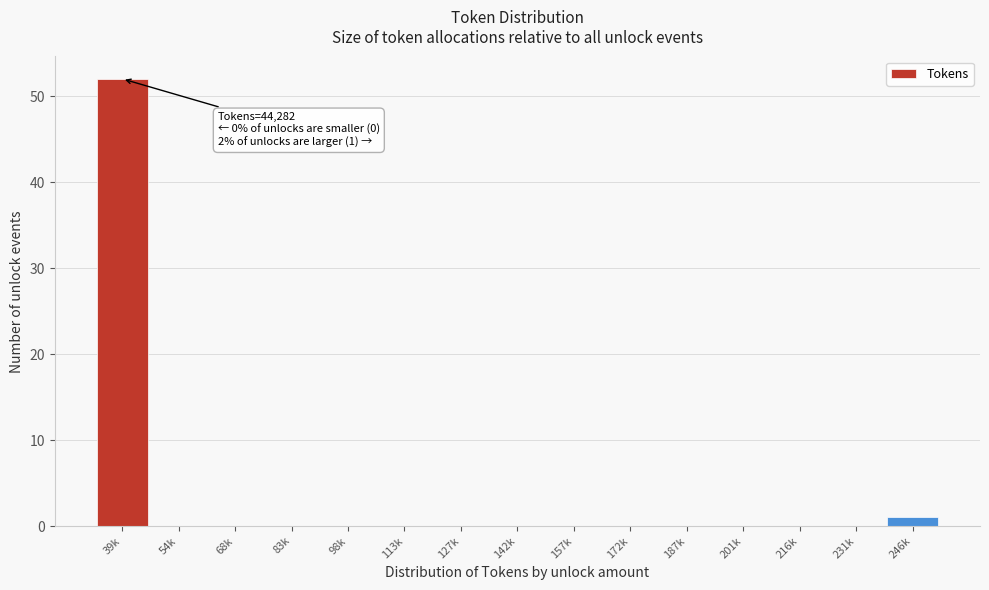

Reading left to right, extract all data points from this chart.

39k=52	54k=0	68k=0	83k=0	98k=0	113k=0	127k=0	142k=0	157k=0	172k=0	187k=0	201k=0	216k=0	231k=0	246k=1